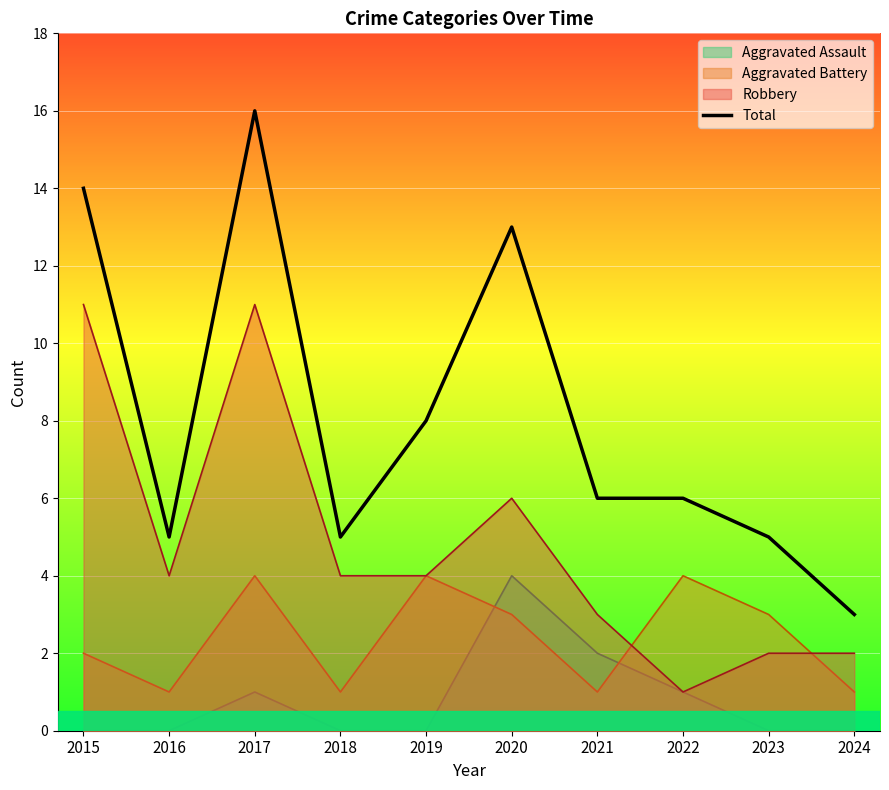

What is the ratio of the value at 2018 to the value at 2024?

1.7